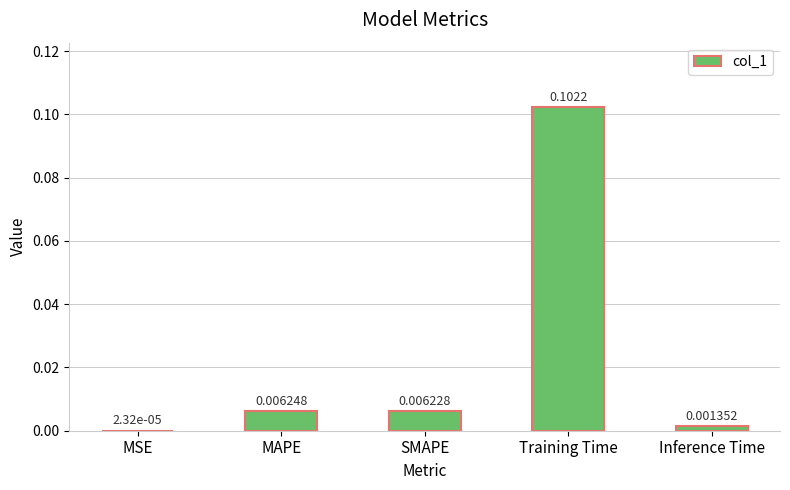

Which label corresponds to the largest value in the chart?

Training Time